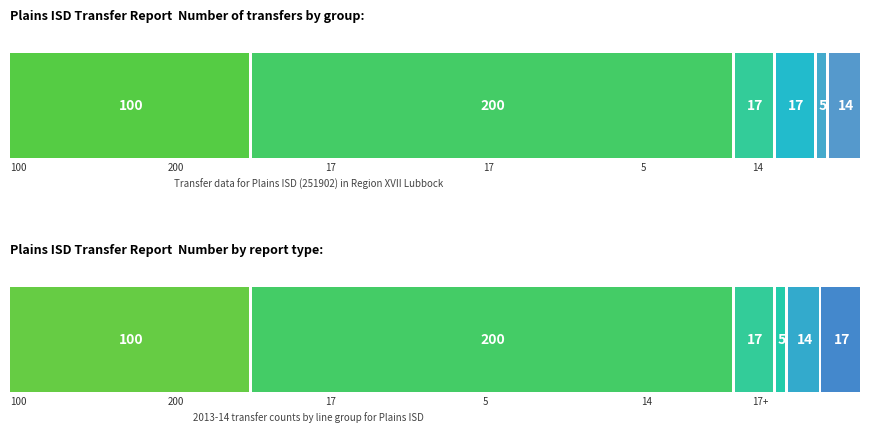

What is the approximate value of Transfers In From at Plains ISD (251902)?

14